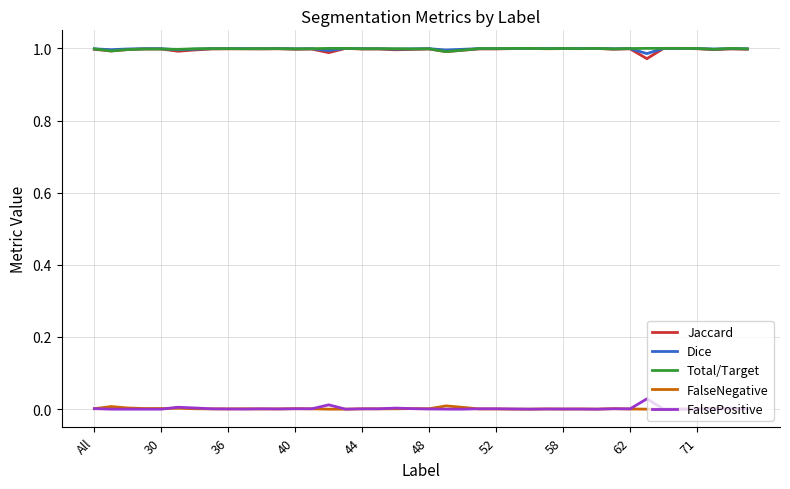

True or false: FalseNegative and Dice intersect in this chart.

False